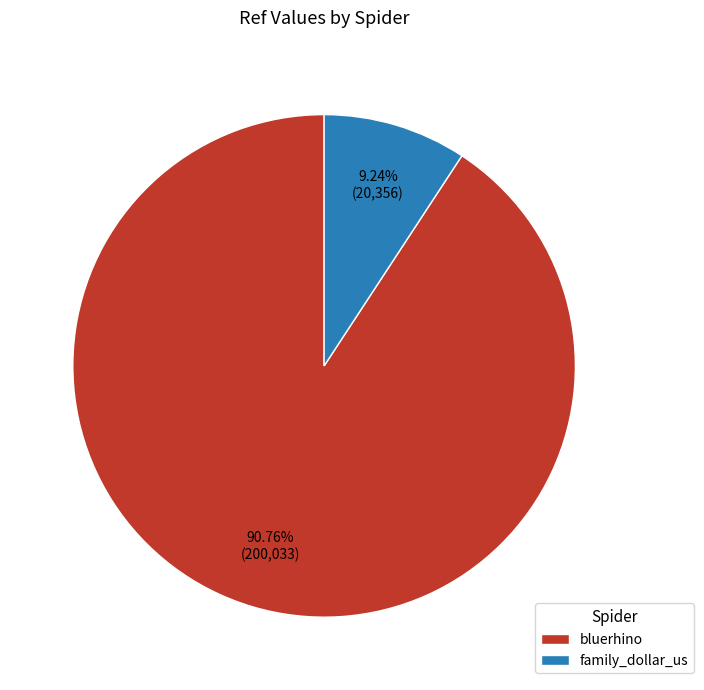

Which category accounts for the majority?

bluerhino